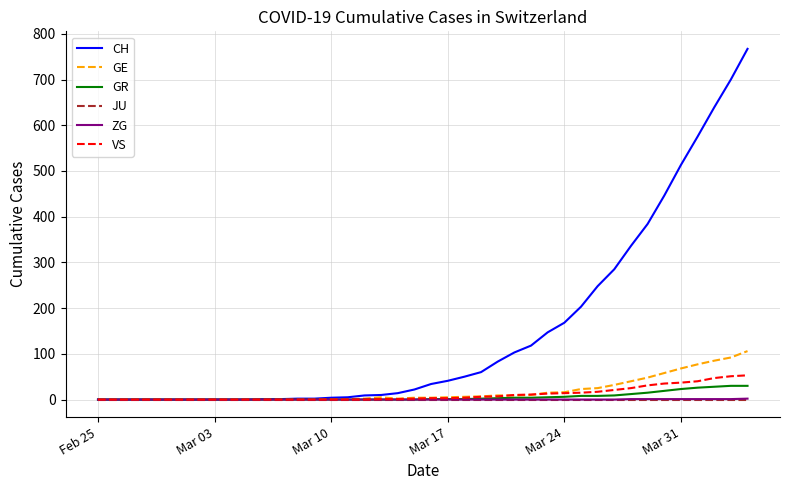

What are all the series names shown in the legend?

CH, GE, GR, JU, ZG, VS